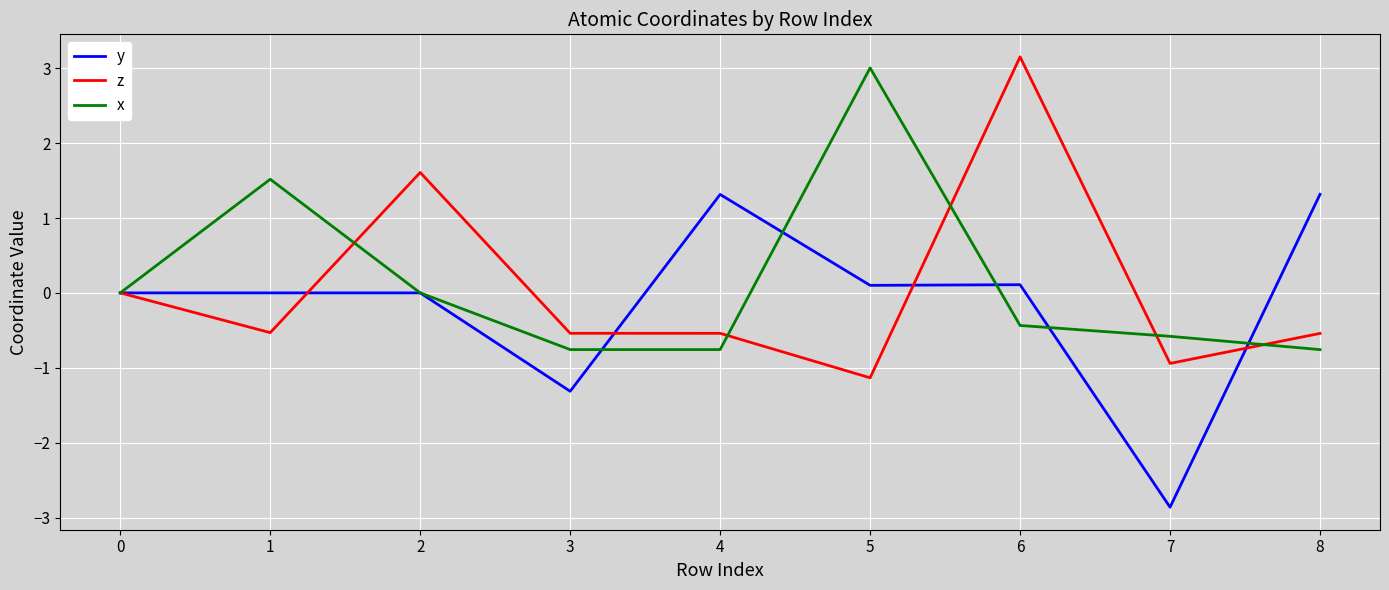

Between 3 and 7, which series saw the biggest shift?

y